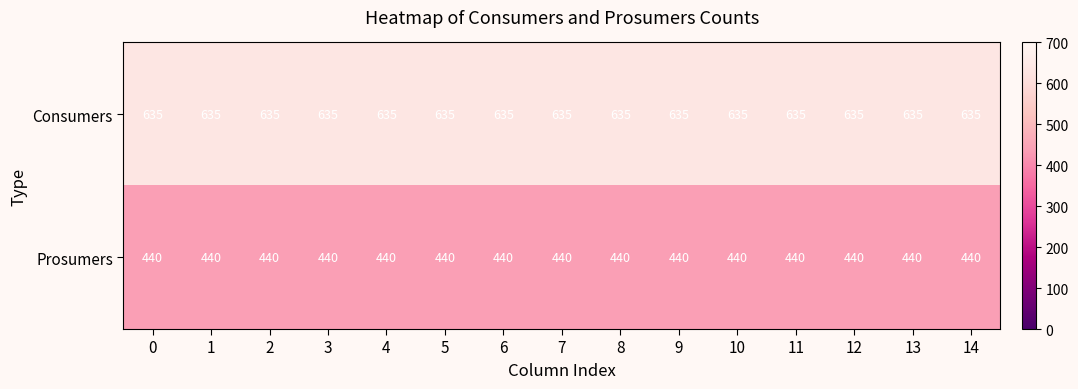

What is the approximate value of Prosumers at 10?

440